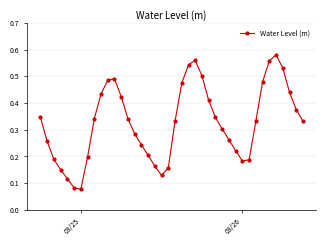

Count the values in the range 0 to 1.

40